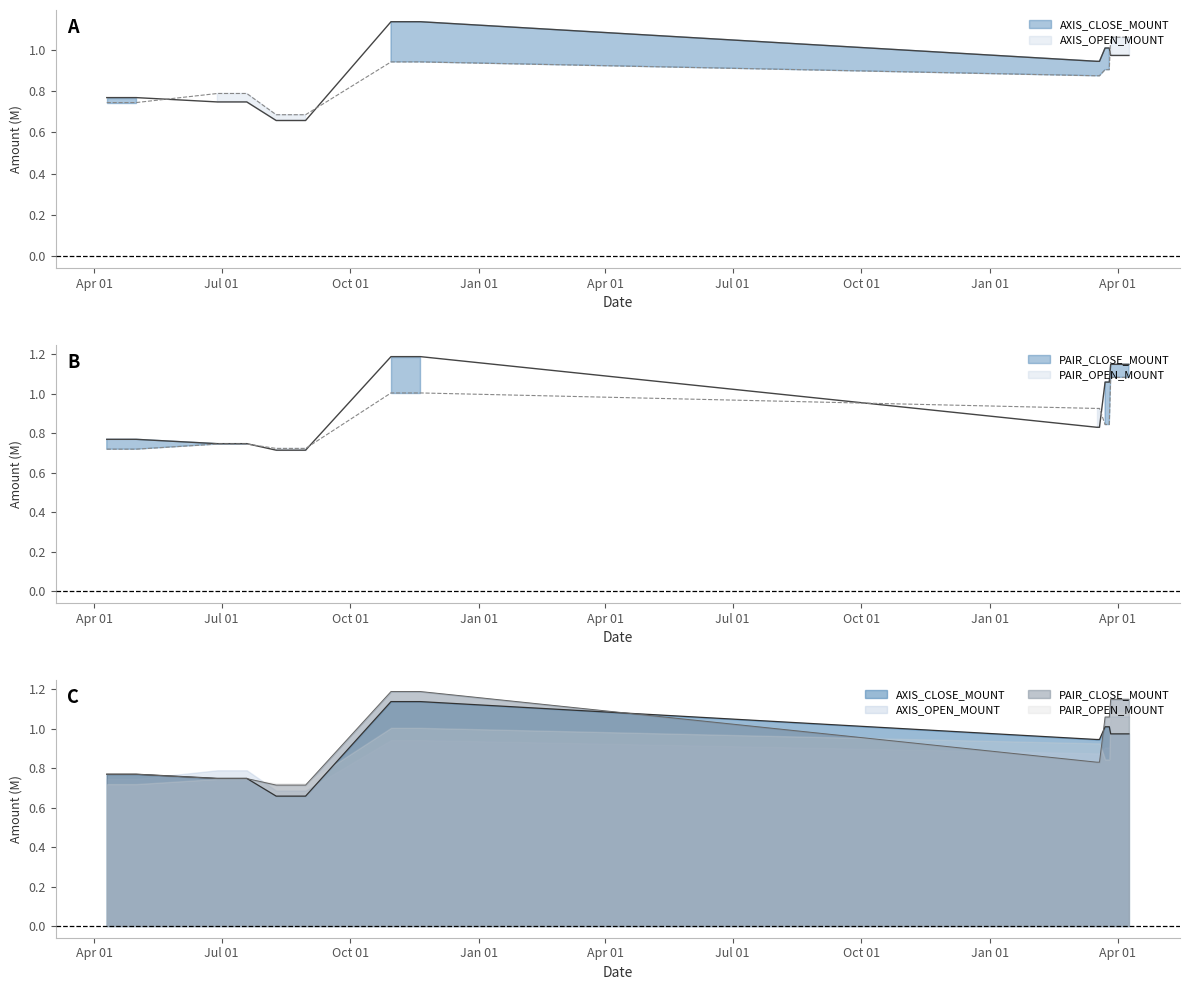

Does the chart display data point markers on the line(s)?

No